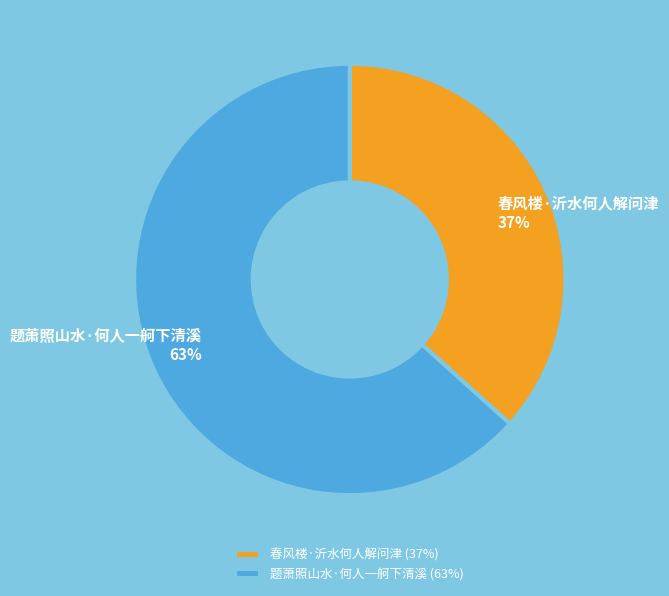

Approximately how many times larger is the value at 春风楼·沂水何人解问津 compared to 题萧照山水·何人一舸下清溪?

0.6